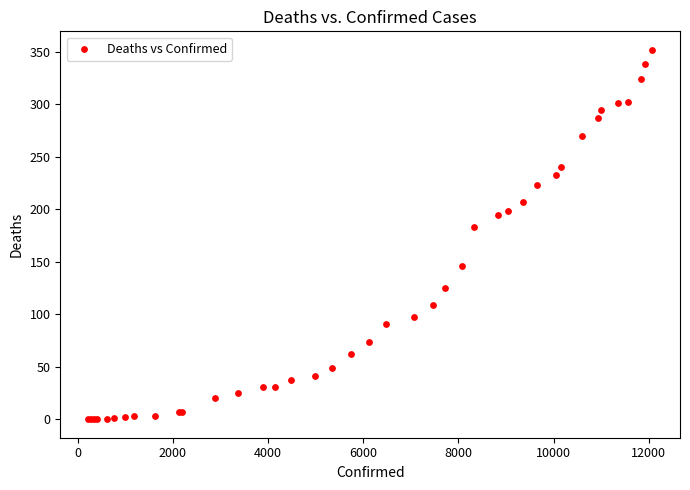

What Y value in the scatter plot is closest to 176?

183